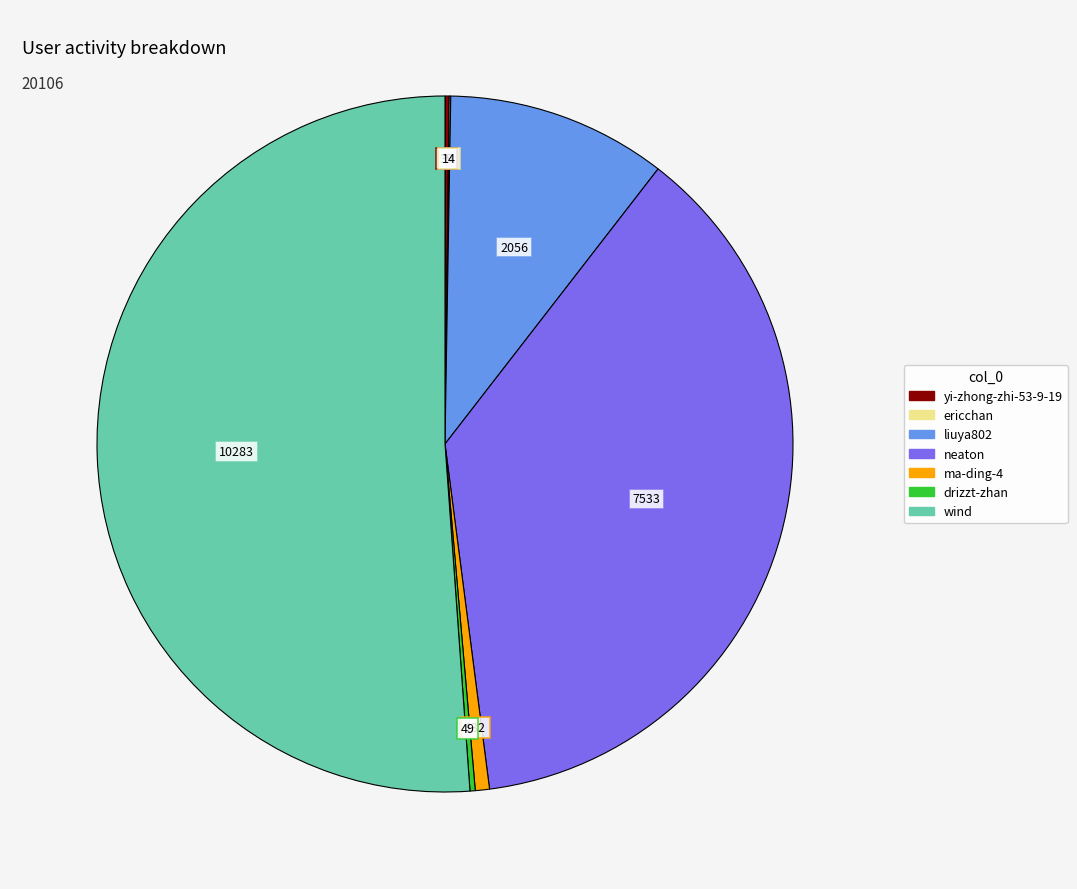

Which slice represents more than half of the pie?

wind